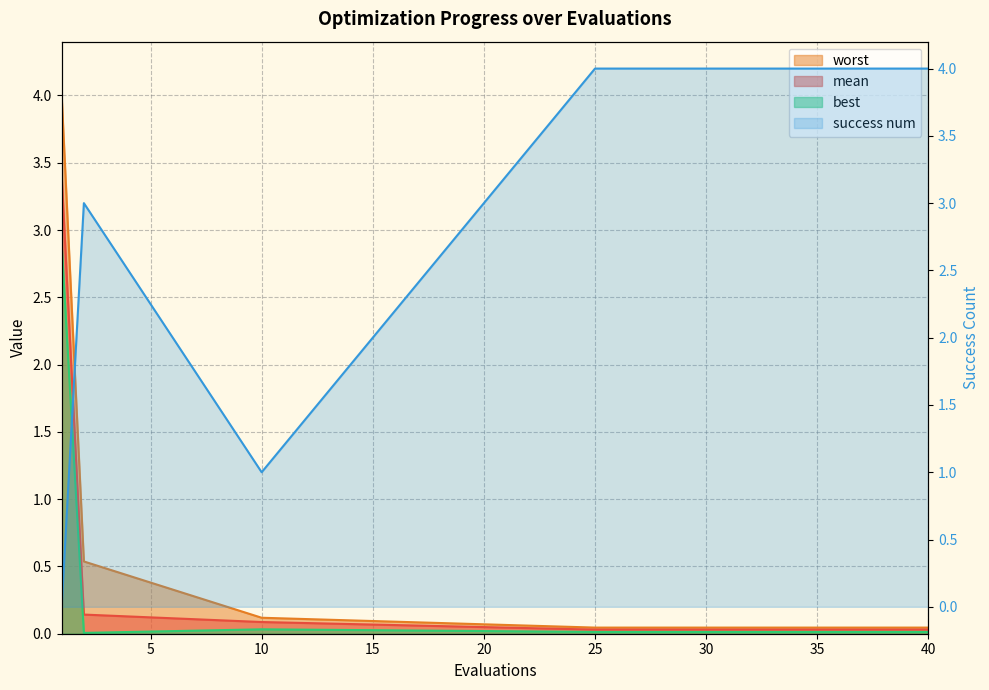

Is the value of worst at 25 greater than the value of success num at 26?

No